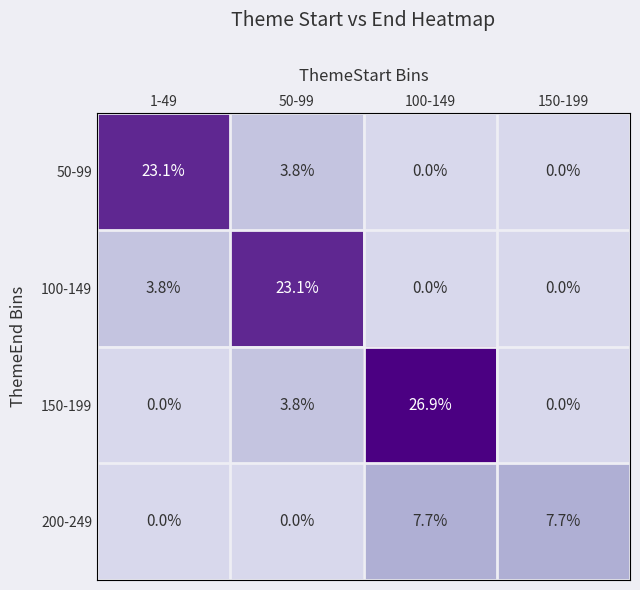

At which category is the sum across all series the highest?

100-149